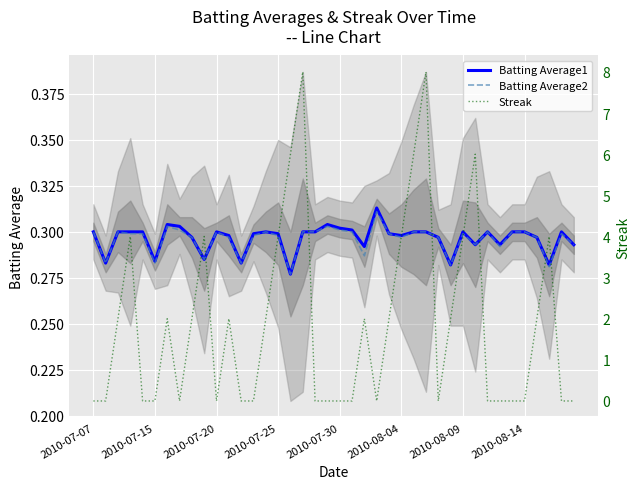

Rank the series at 21 from lowest to highest value.

Streak, Batting Average2, Batting Average1